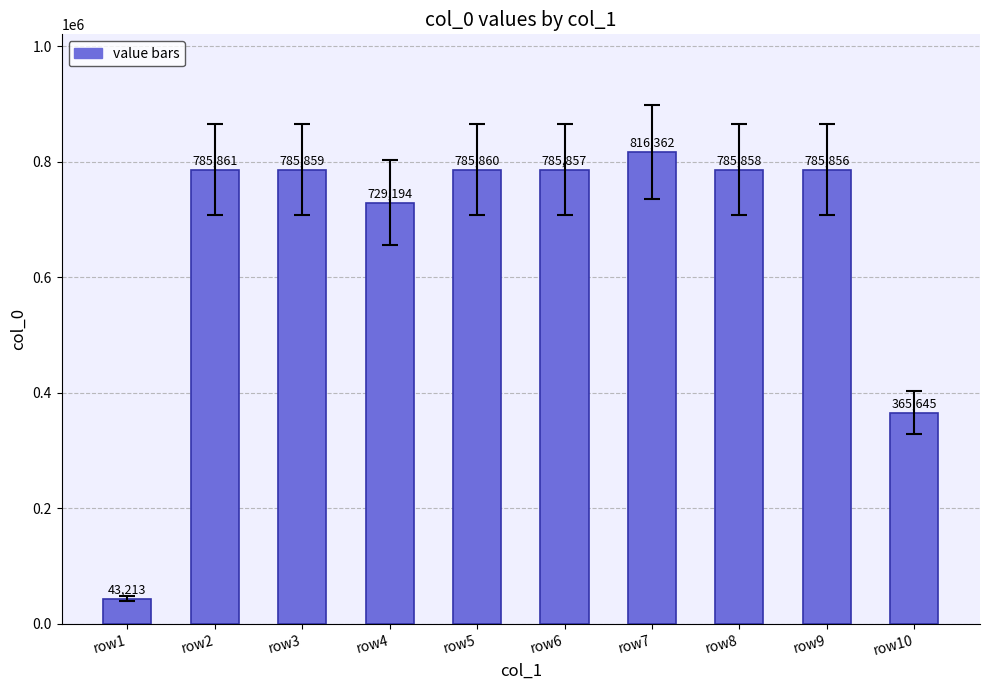

What is the approximate value at row9, to the nearest 50?

785850